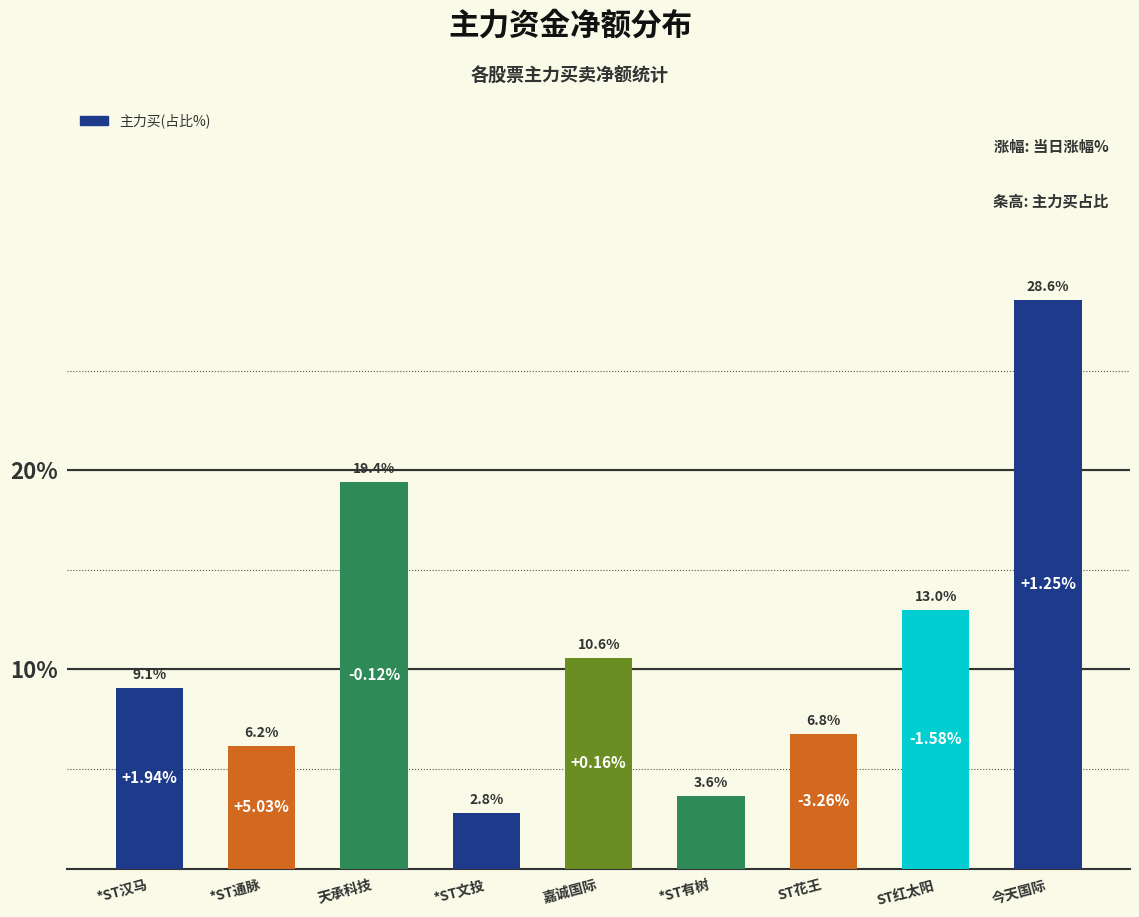

What is the average value?

11.1